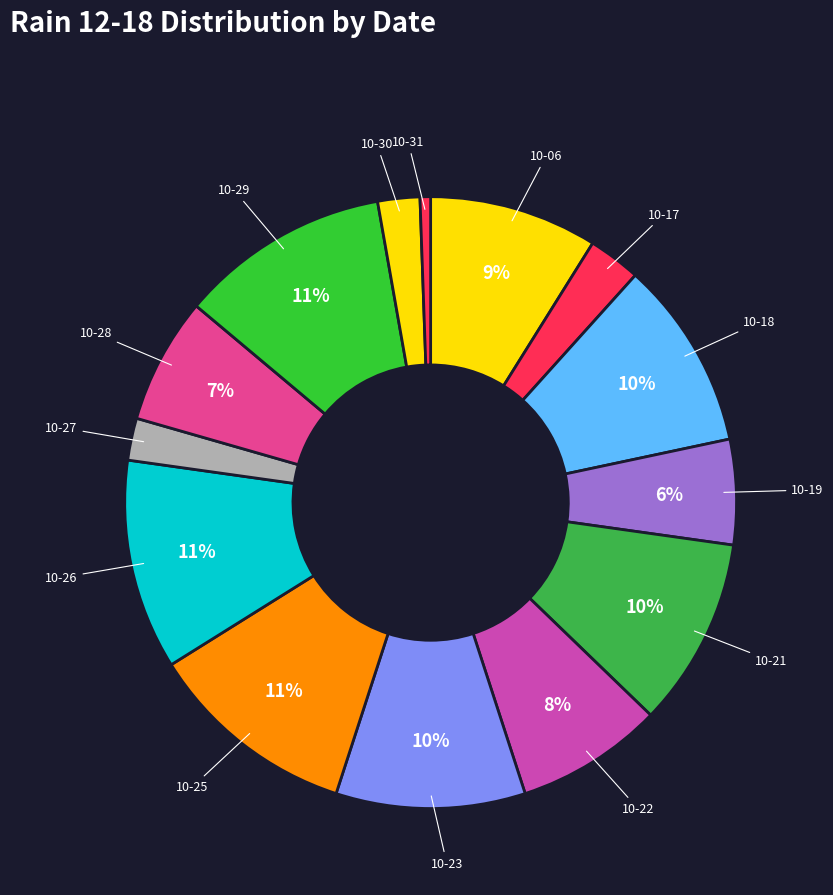

Is it true that 10-28 is 7% of the pie?

True